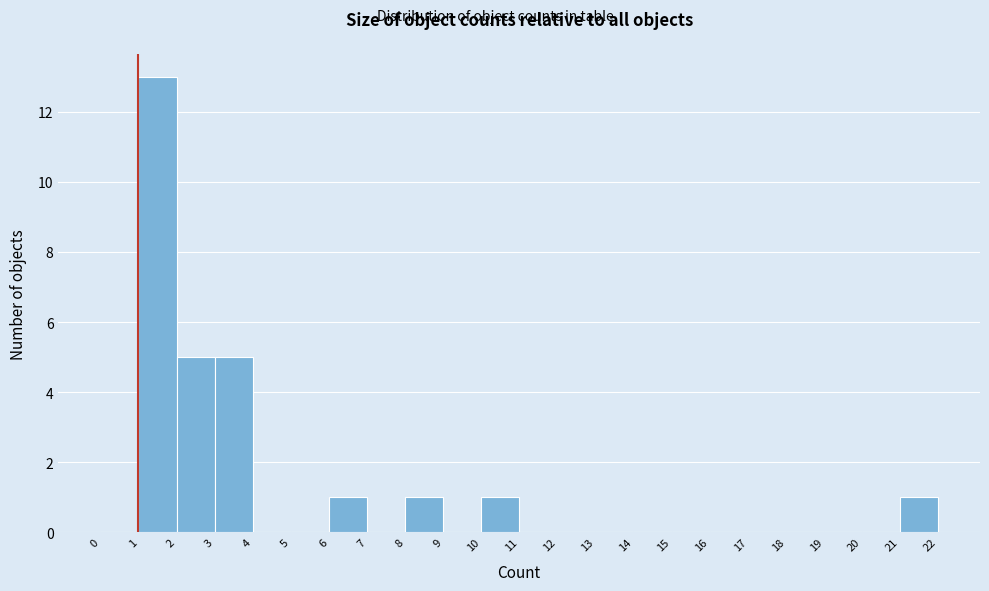

Which range on the x-axis has the tallest bar?

1 to 2